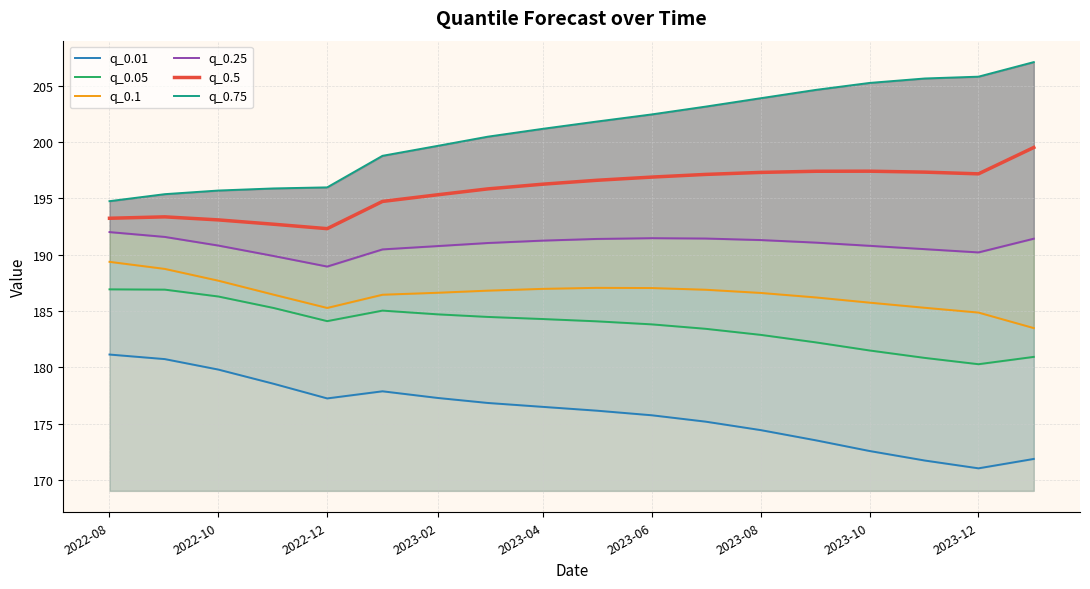

How many series are shown in this chart?

6